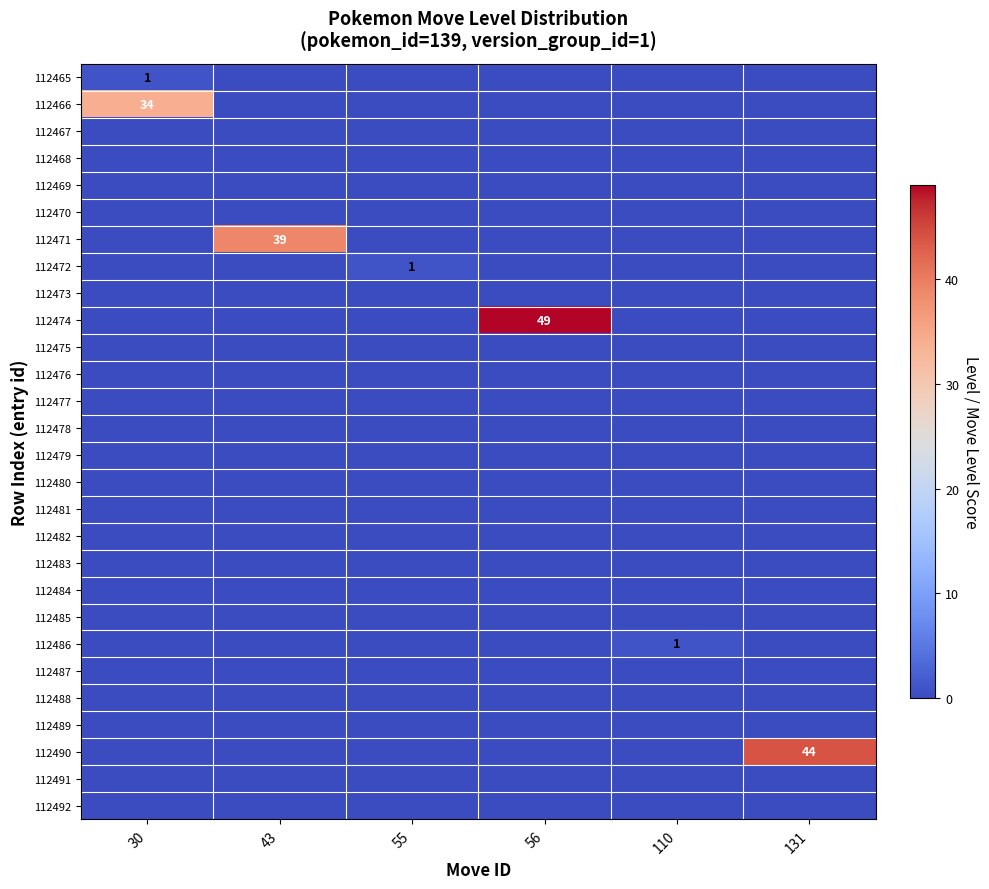

At how many categories does at least one series exceed 9?

4